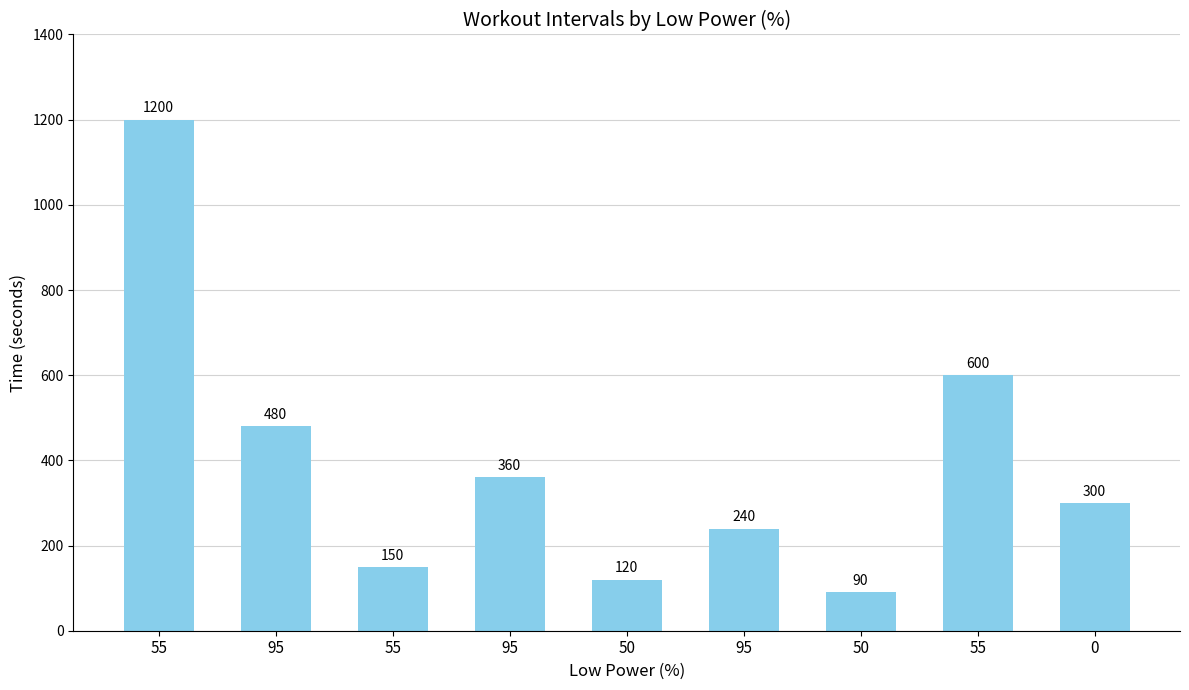

At which category does the chart reach its peak across all series?

55